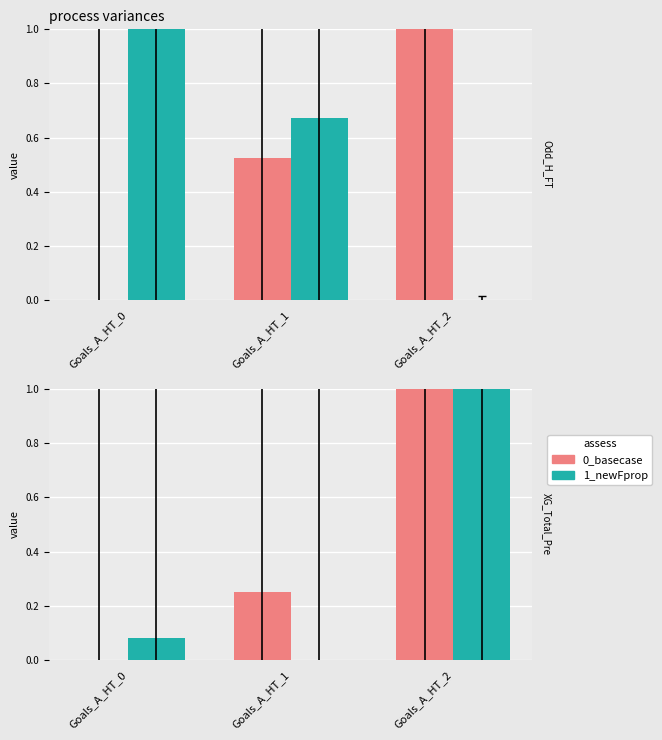

Reading left to right, extract all data points from this chart.

0_basecase: Goals_A_HT_0=0.0	Goals_A_HT_1=0.3	Goals_A_HT_2=1.0
1_newFprop: Goals_A_HT_0=0.1	Goals_A_HT_1=0.0	Goals_A_HT_2=1.0